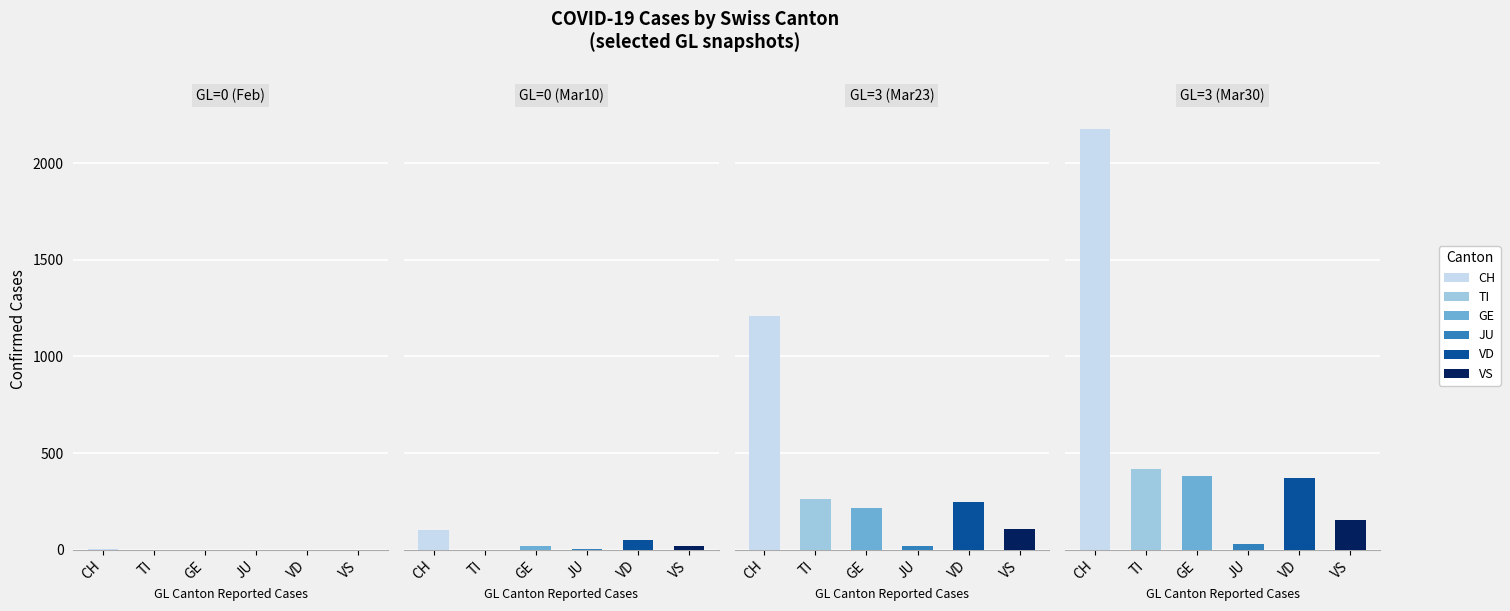

Rank the series by their maximum value, from highest to lowest.

CH, TI, GE, VD, VS, JU